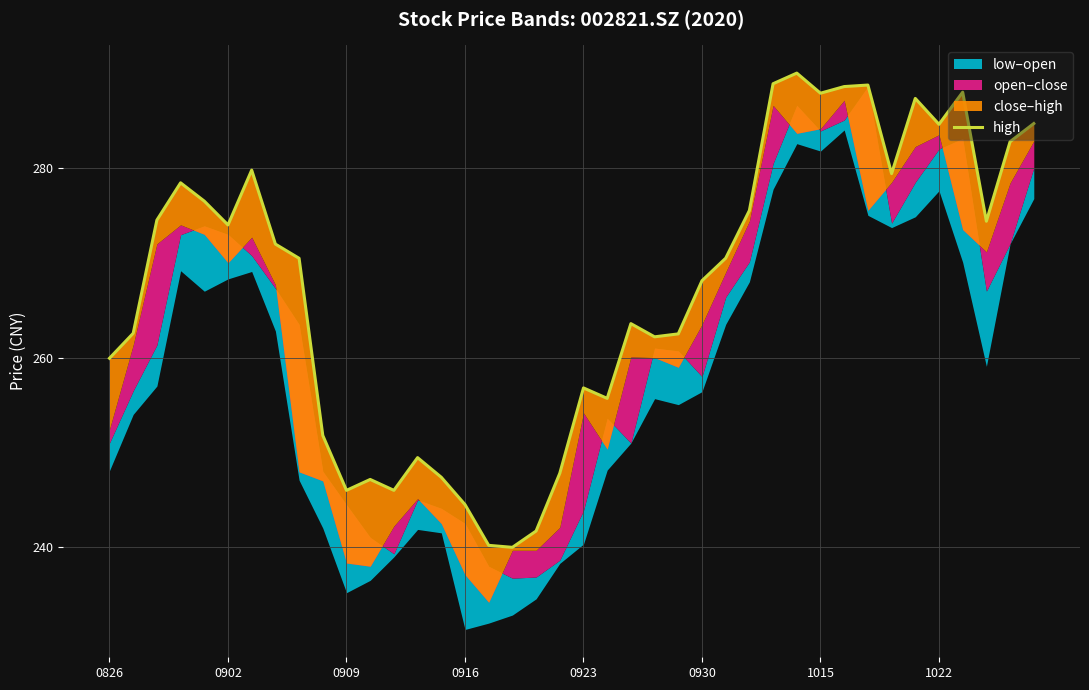

Between 1022 and 18, which is larger?

1022